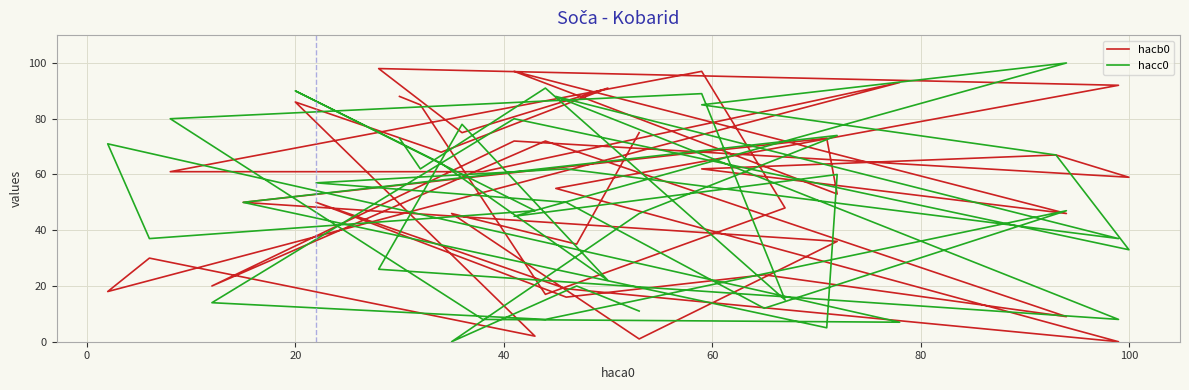

List the series in order of their peak value, highest first.

hacc0, hacb0